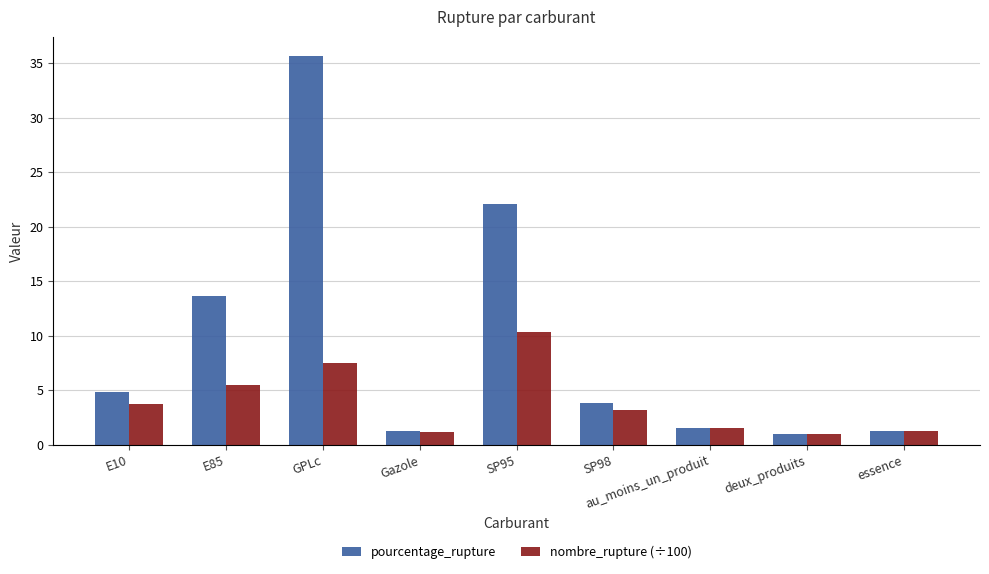

What is the sum of the pourcentage_rupture values at SP98 and E85?

17.5